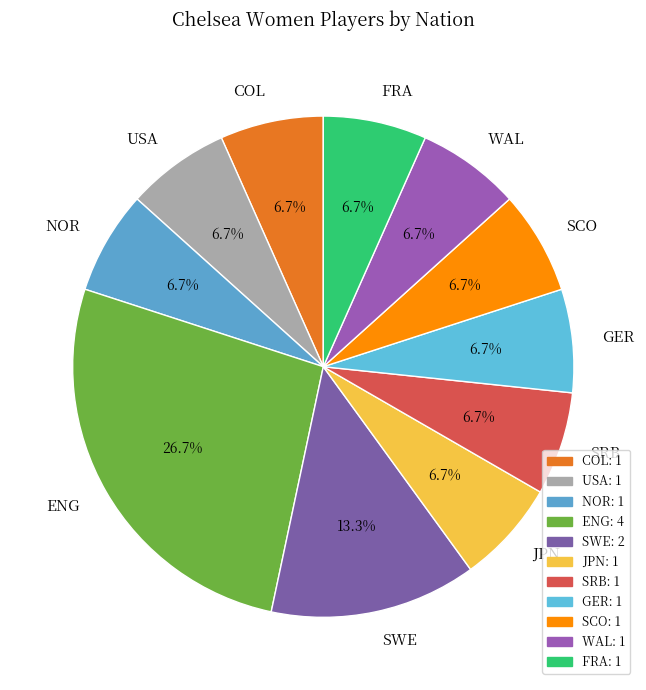

Approximately how many times larger is the value at FRA compared to NOR?

1.0